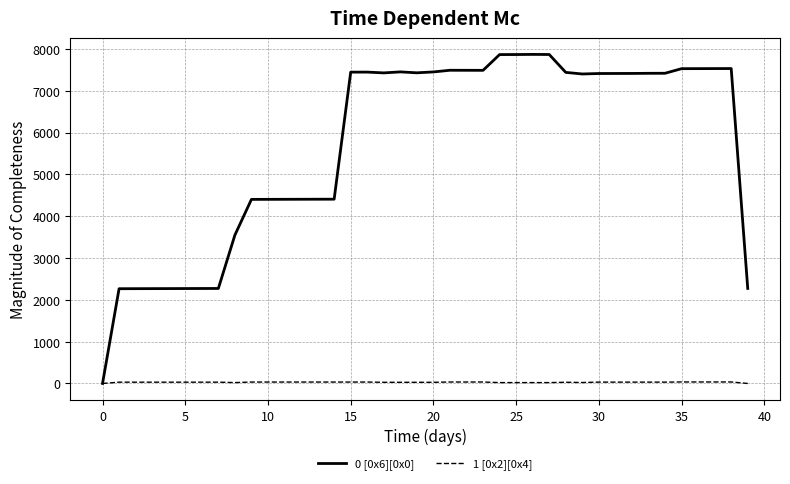

How many lines are shown in the chart?

2